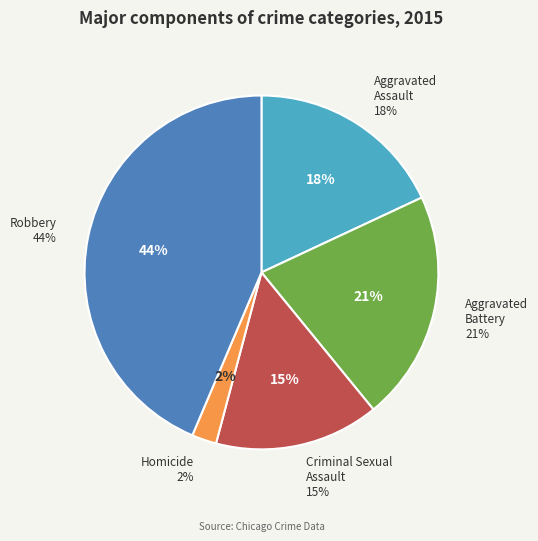

Rank the categories by value from lowest to highest.

Homicide, Criminal Sexual Assault, Aggravated Assault, Aggravated Battery, Robbery